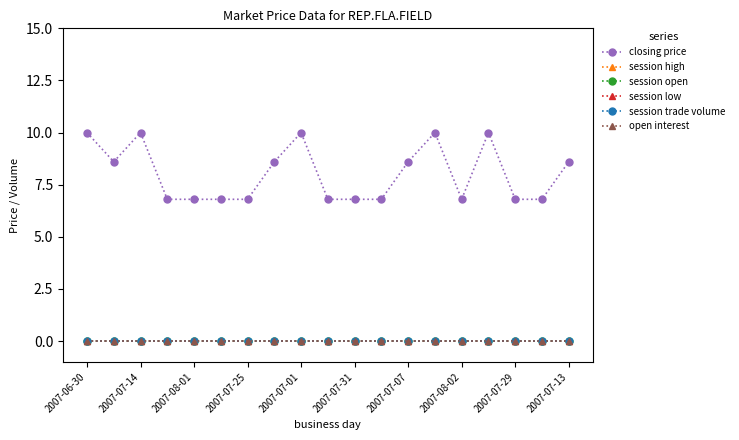

What is the greatest value displayed?

10.0